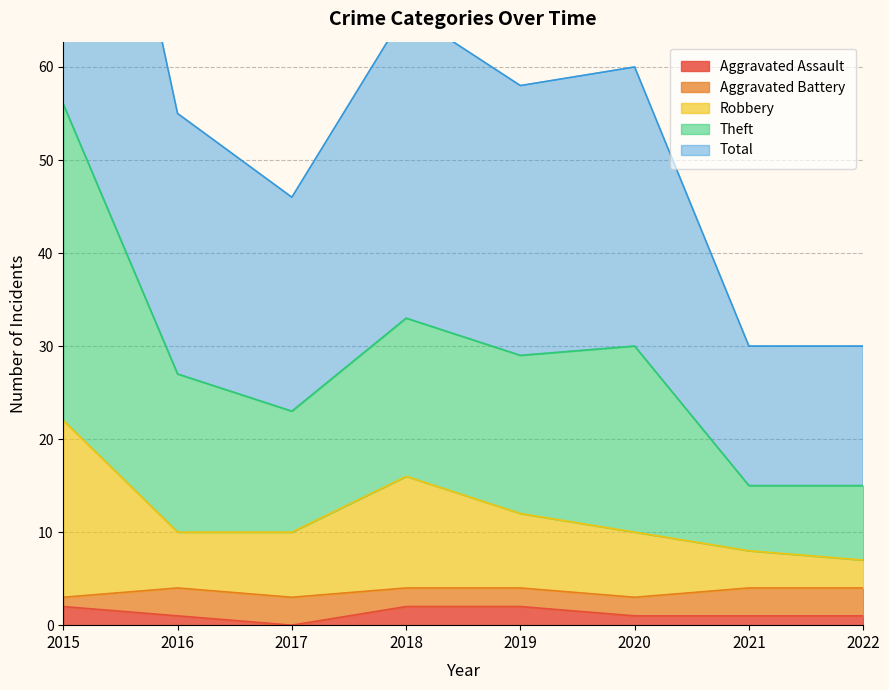

True or false: Theft has more than 0 interior local peaks.

True